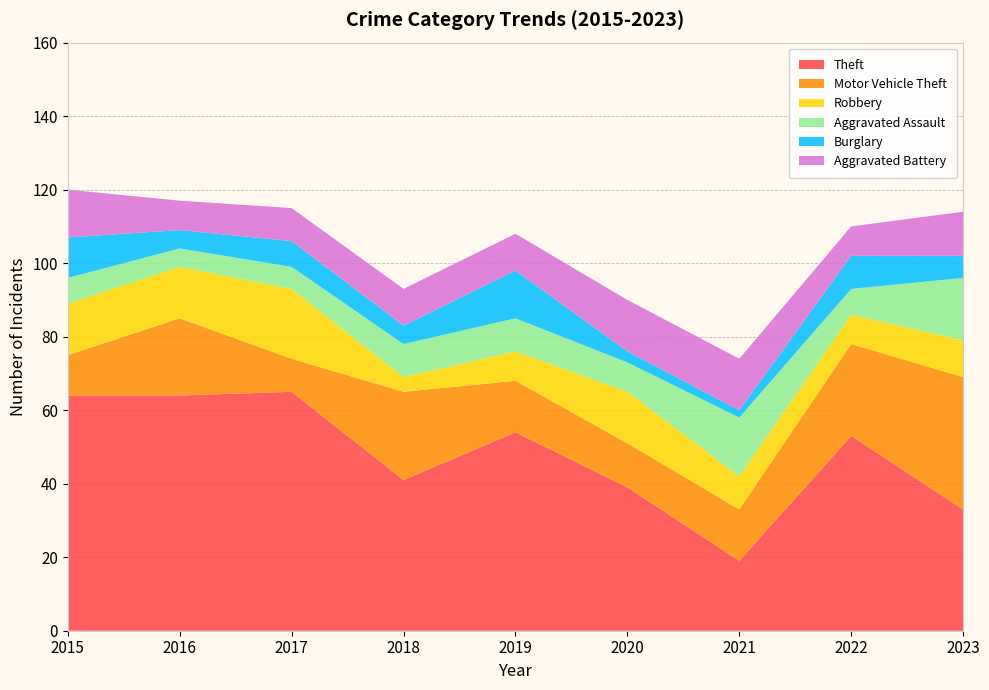

Reading left to right, transcribe all the data shown in this chart.

Theft: 2015=64	2016=64	2017=65	2018=41	2019=54	2020=39	2021=19	2022=53	2023=33
Motor Vehicle Theft: 2015=11	2016=21	2017=9	2018=24	2019=14	2020=12	2021=14	2022=25	2023=36
Robbery: 2015=14	2016=14	2017=19	2018=4	2019=8	2020=14	2021=9	2022=8	2023=10
Aggravated Assault: 2015=7	2016=5	2017=6	2018=9	2019=9	2020=8	2021=16	2022=7	2023=17
Burglary: 2015=11	2016=5	2017=7	2018=5	2019=13	2020=3	2021=2	2022=9	2023=6
Aggravated Battery: 2015=13	2016=8	2017=9	2018=10	2019=10	2020=14	2021=14	2022=8	2023=12